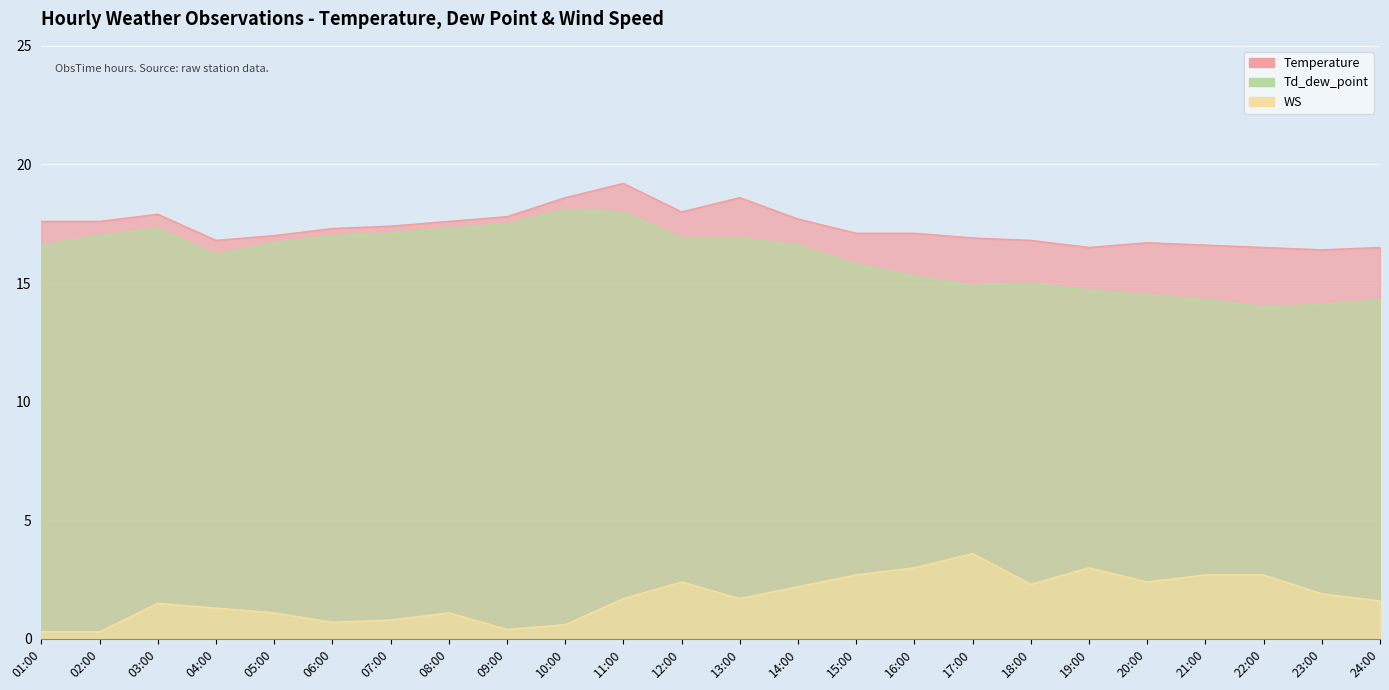

At which label does WS reach its peak?

17:00